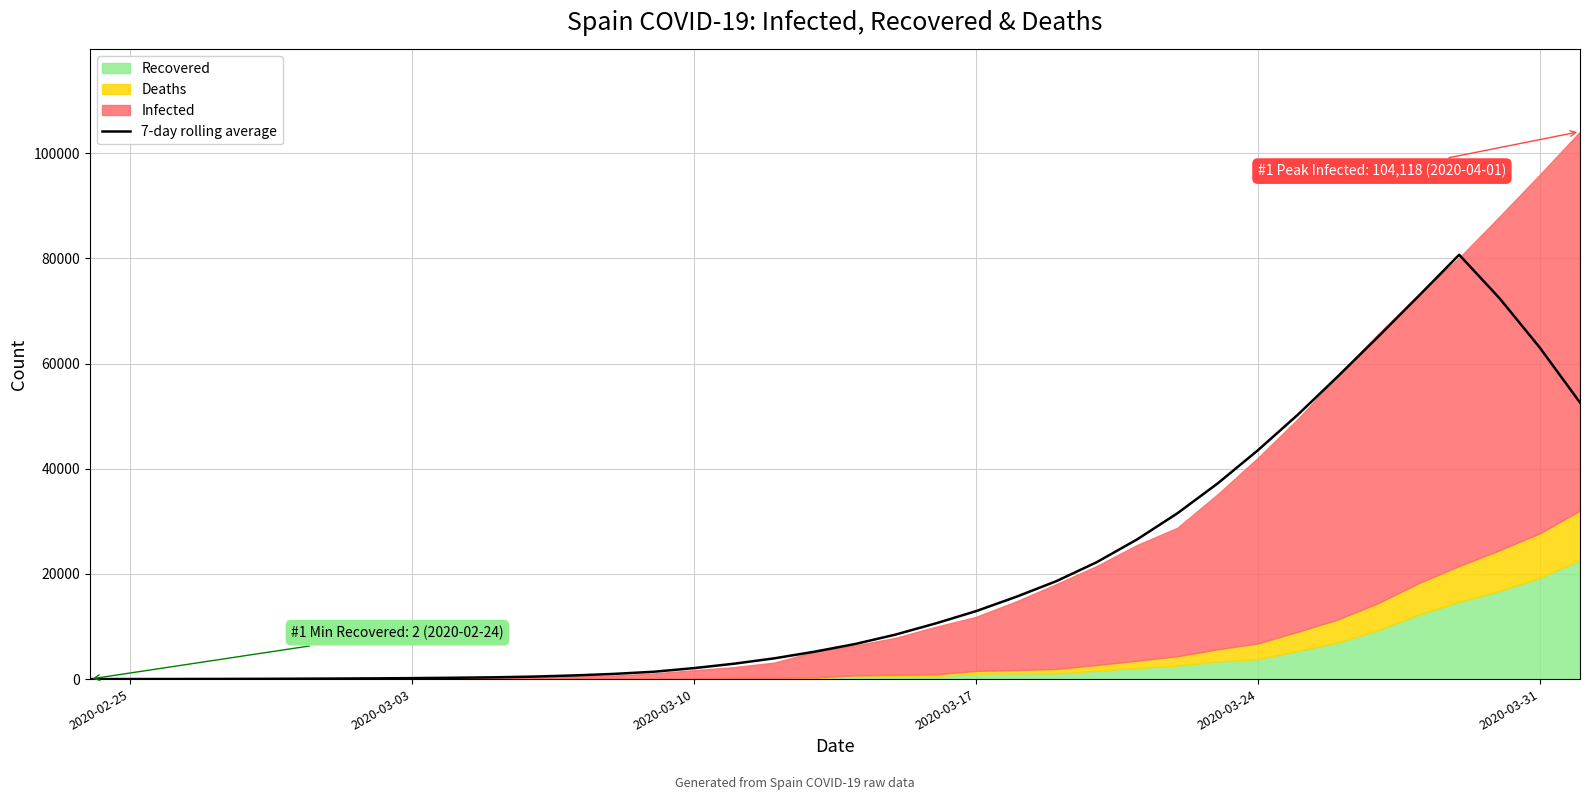

What is the maximum value for 7-day rolling average?

80692.4